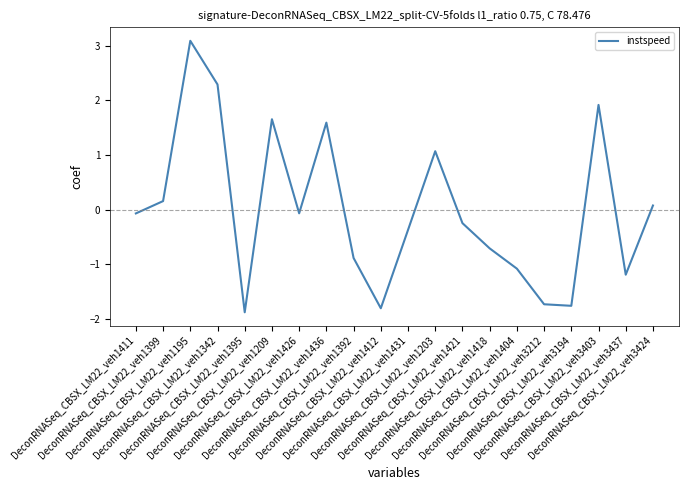

Which has a higher value, DeconRNASeq_CBSX_LM22_veh1195 or DeconRNASeq_CBSX_LM22_veh1399?

DeconRNASeq_CBSX_LM22_veh1195